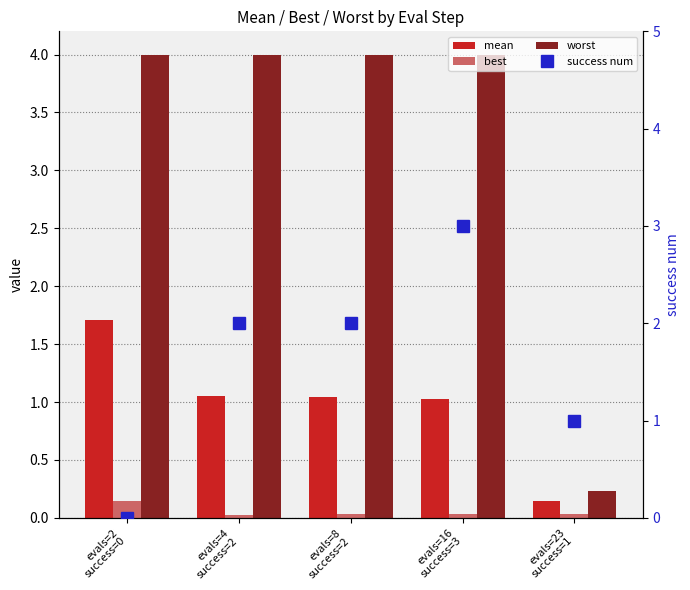

Reading right to left, transcribe all the data shown in this chart.

mean: 0.1	1.0	1.0	1.1	1.7
best: 0.0	0.0	0.0	0.0	0.1
worst: 0.2	4.0	4.0	4.0	4.0
success num: 1.0	3.0	2.0	2.0	0.0